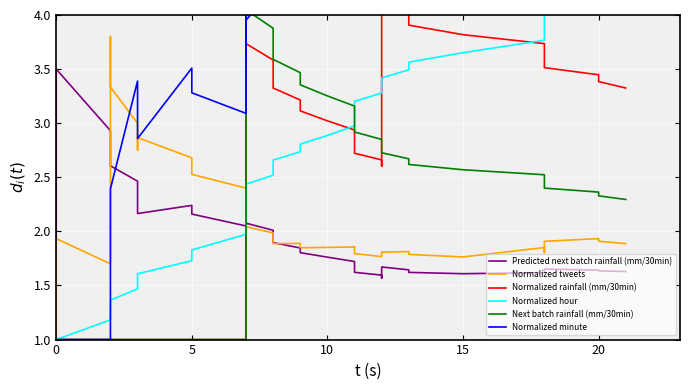

What is the sum of all Predicted next batch rainfall (mm/30min) values?

76.6